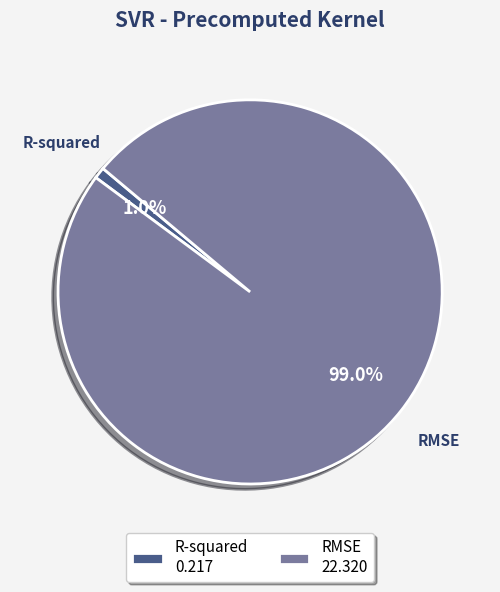

To the nearest percent, what is the combined percentage of RMSE and R-squared?

100%